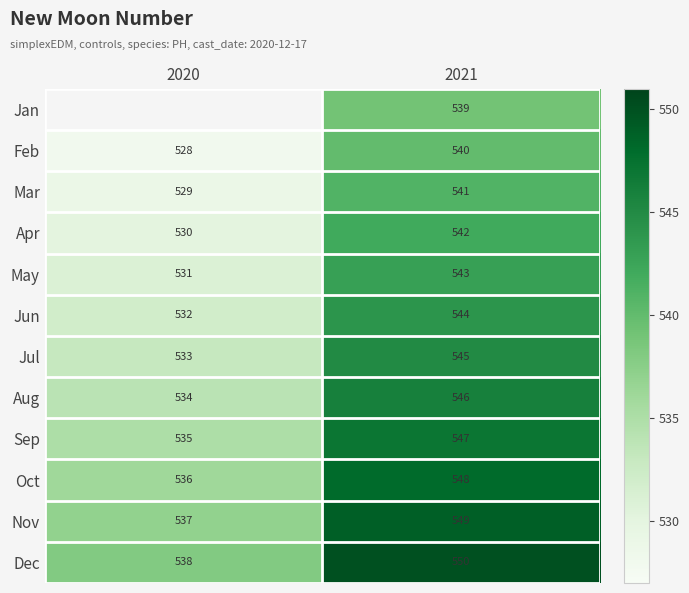

What is the average value of the May series?

537